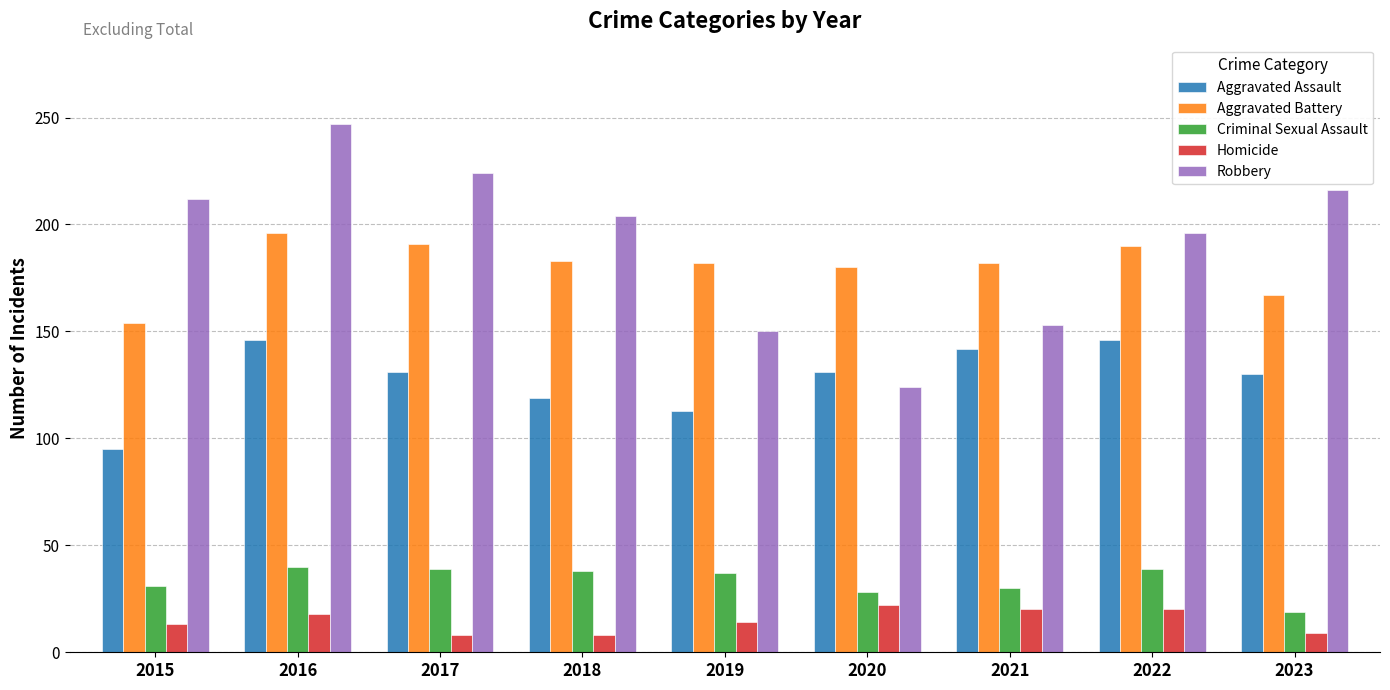

What is the highest value of the Aggravated Battery series?

196